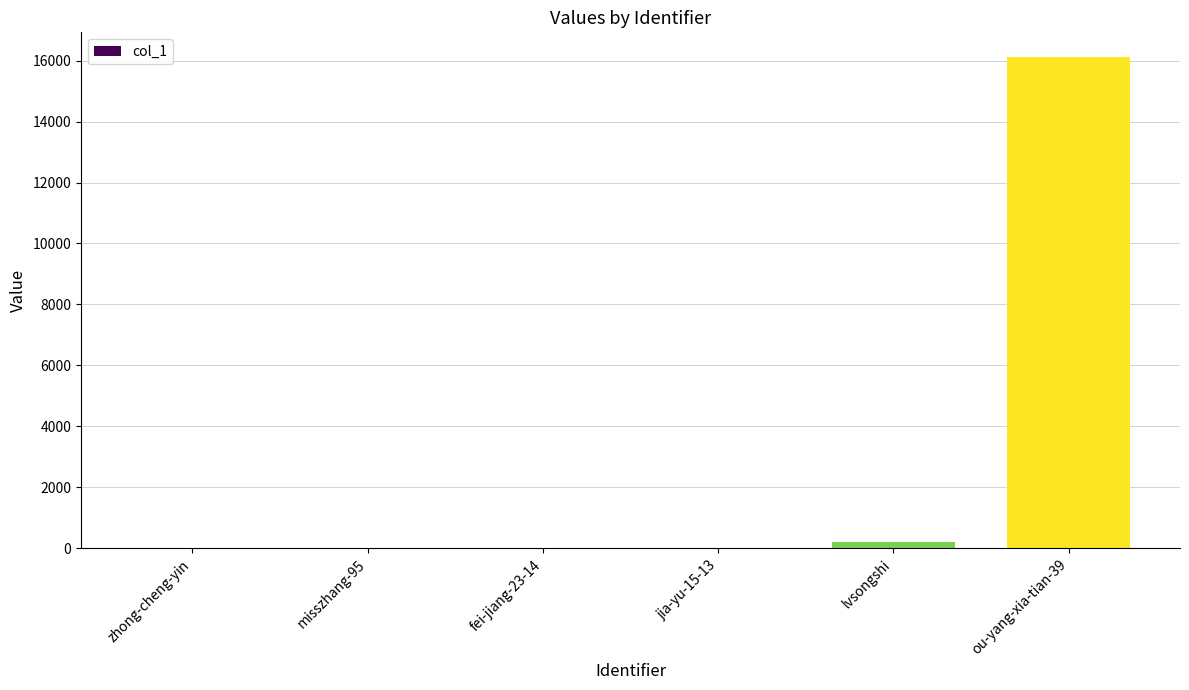

What is the sum of all values?

16335